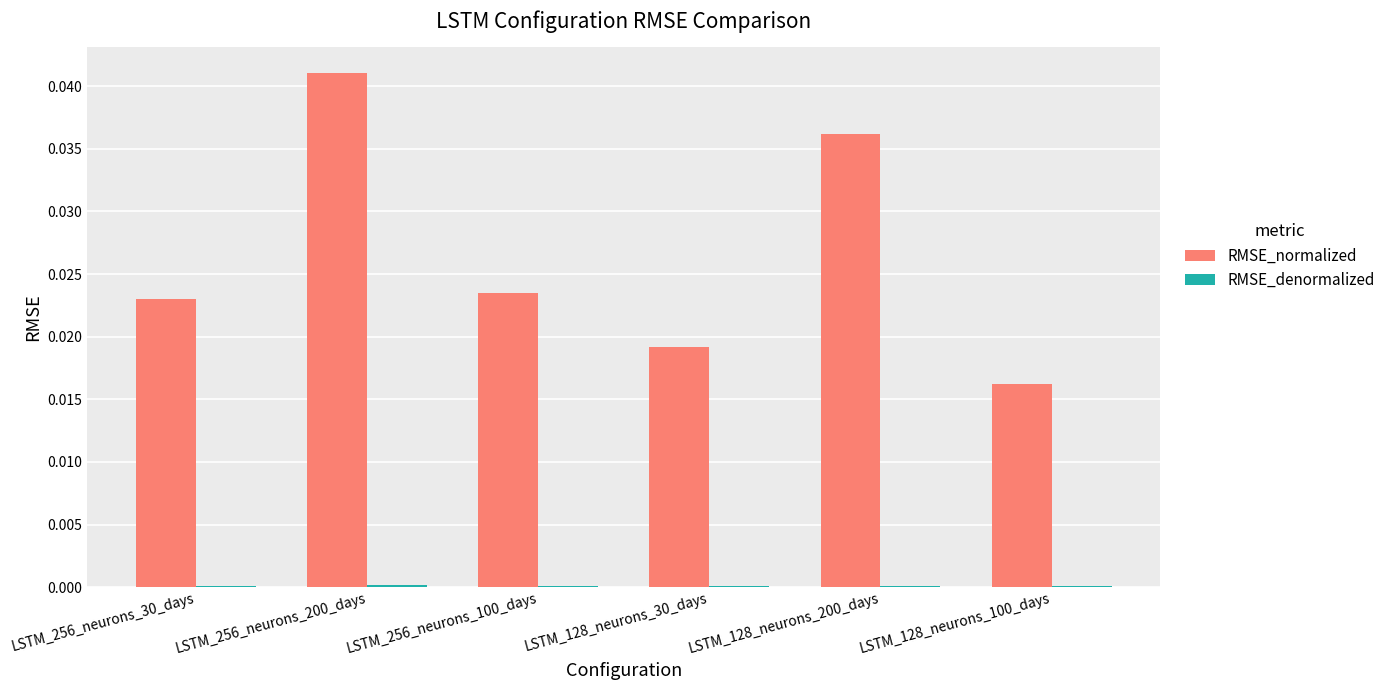

The value of RMSE_normalized at LSTM_256_neurons_200_days is 0.1. True or false?

False